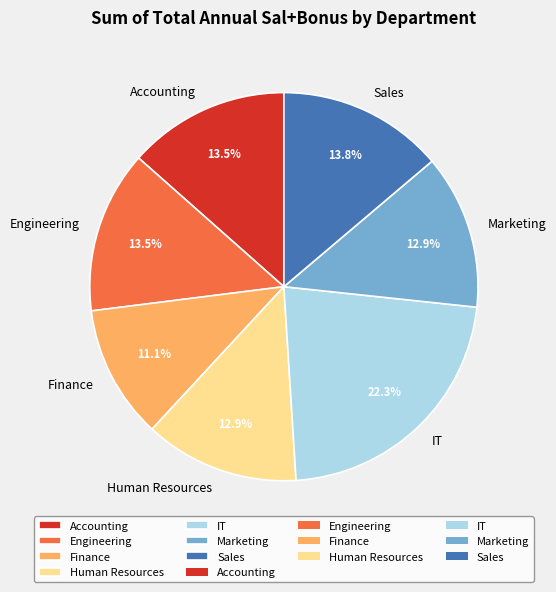

Between Finance and Sales, which is larger?

Sales